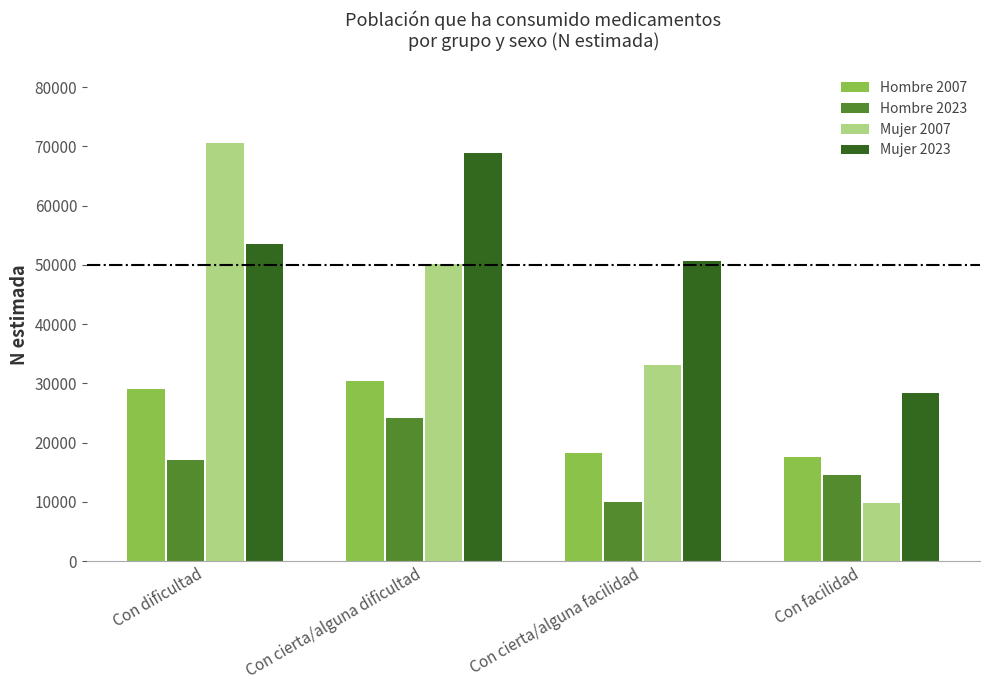

Which series changed the most between Con cierta/alguna dificultad and Con cierta/alguna facilidad?

Mujer 2023